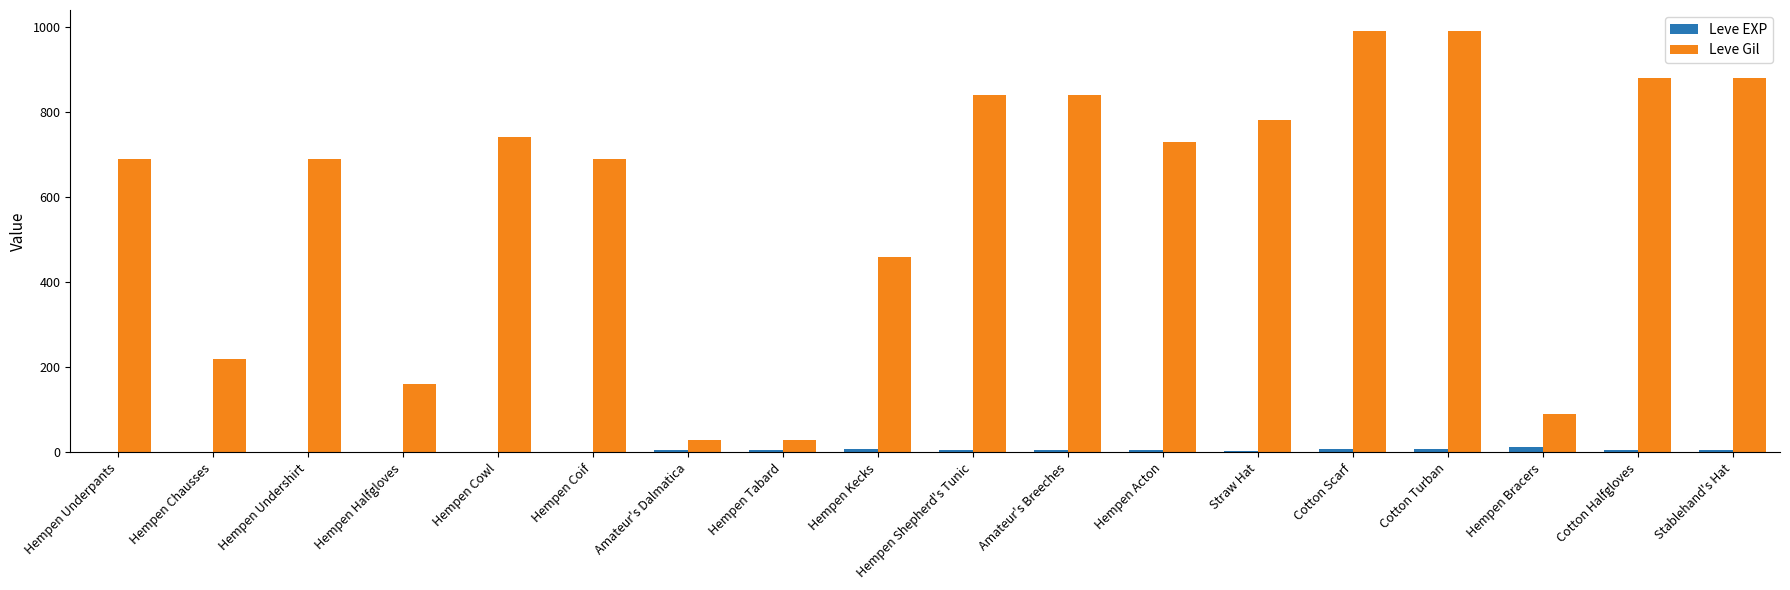

At which label is Leve Gil closest to 510?

Hempen Kecks